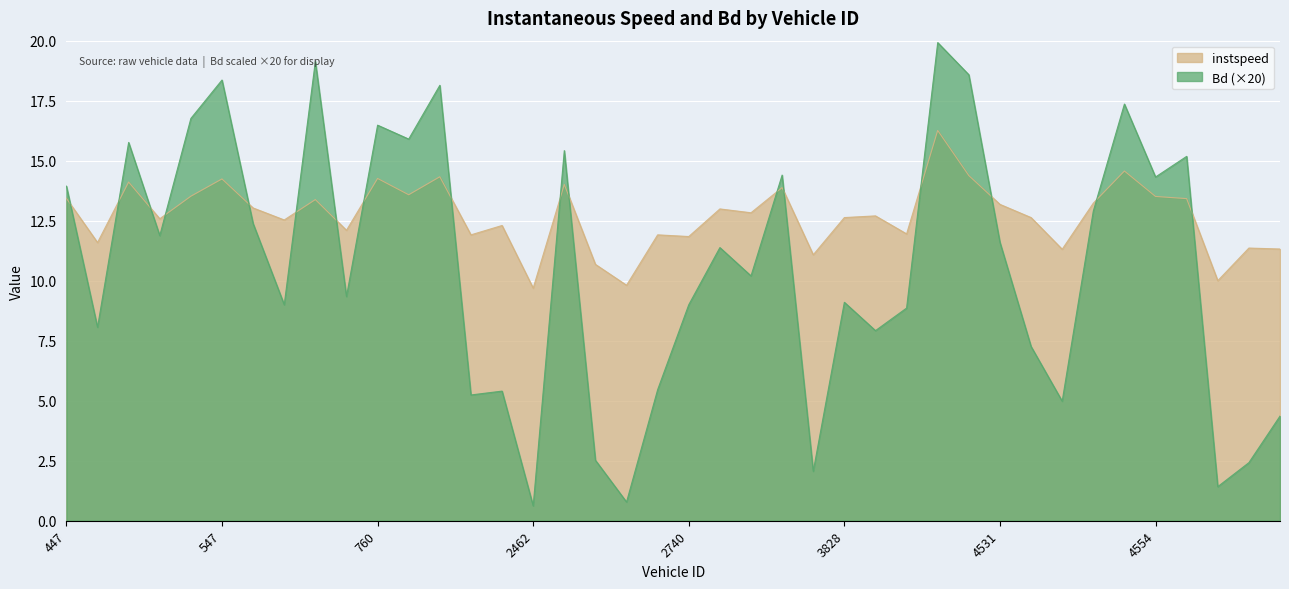

How many interior local valleys does the instspeed series have?

14